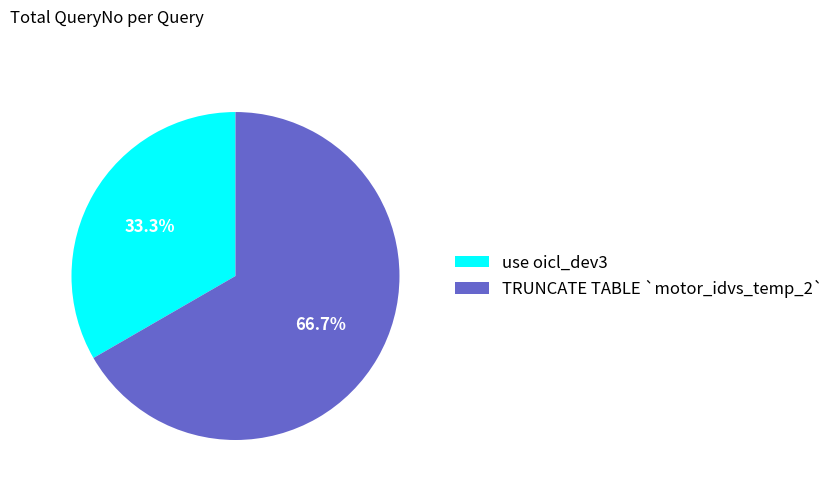

To the nearest percent, what is the combined percentage of TRUNCATE TABLE `motor_idvs_temp_2` and use oicl_dev3?

100%